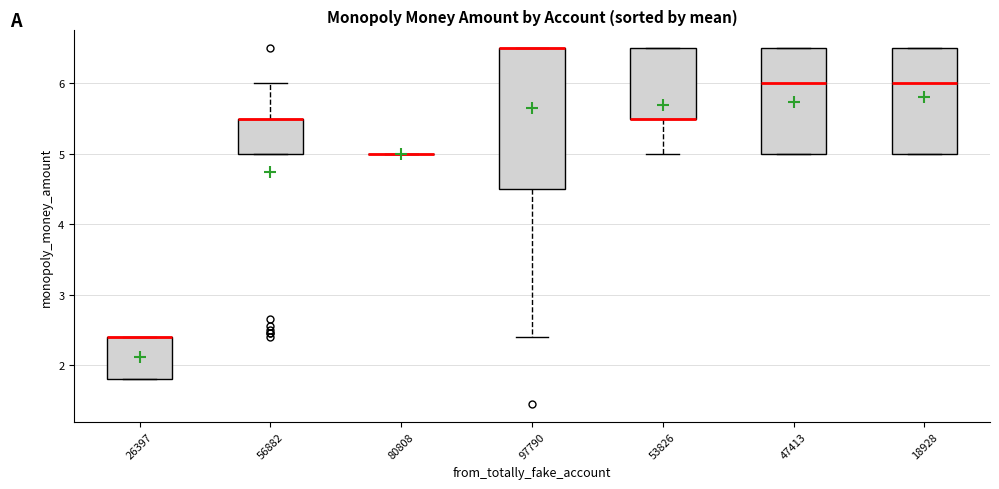

Comparing the boxes themselves (not the whiskers), which one is the tallest?

97790